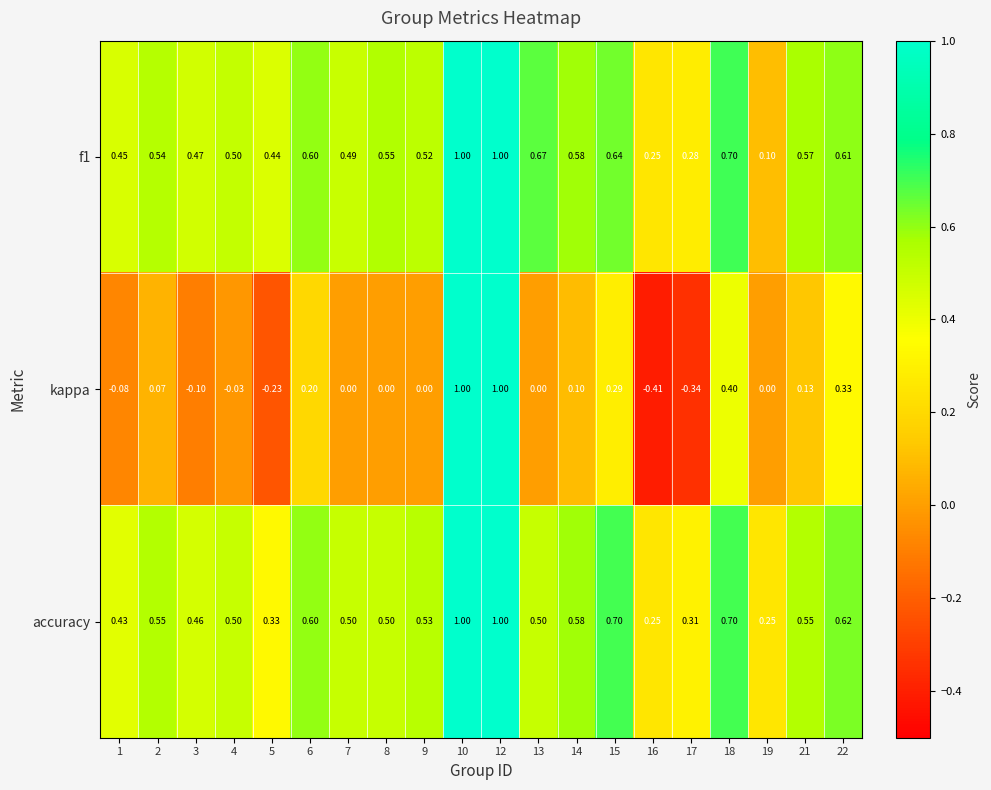

Which series has the widest spread of values?

kappa